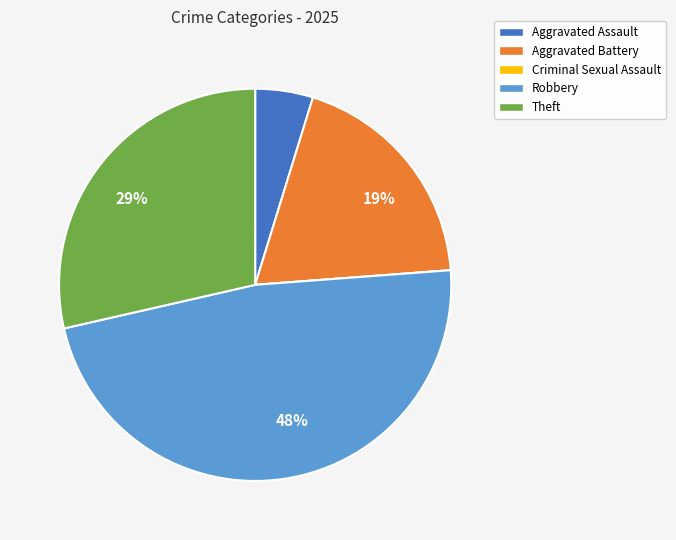

What is the ratio of the value at Theft to the value at Aggravated Battery?

1.5